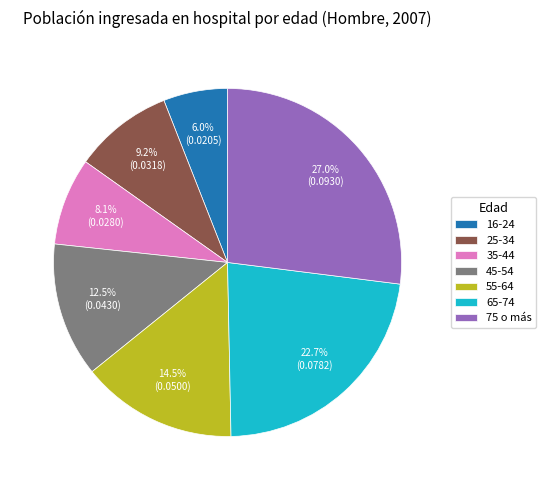

How many slices are in this pie chart?

7